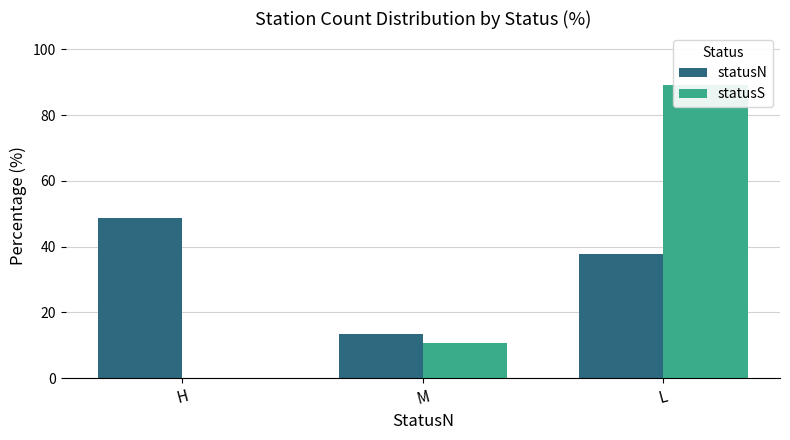

How many groups of bars are there?

3